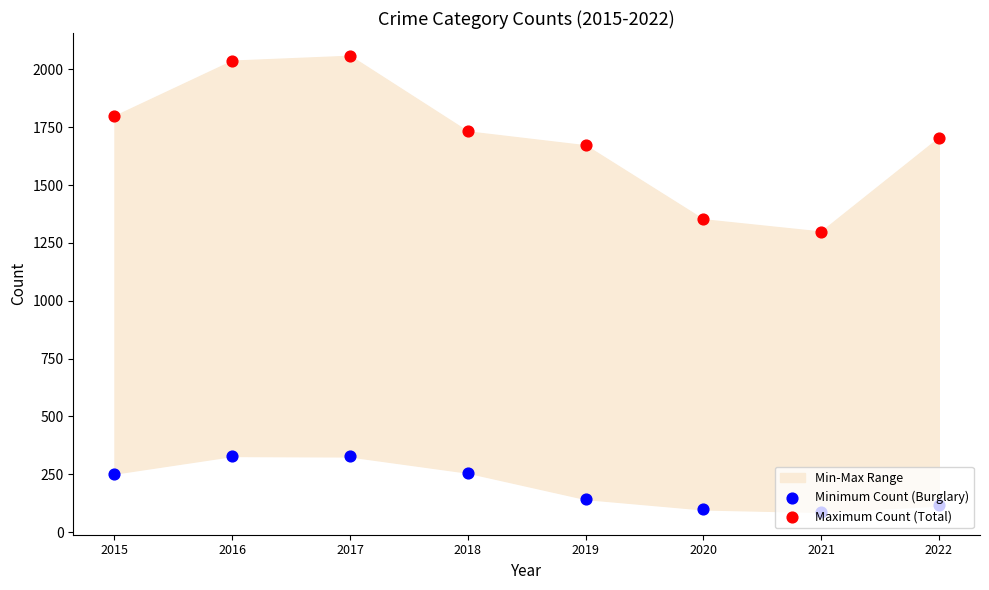

What is the total value across all series at 2019?

1815